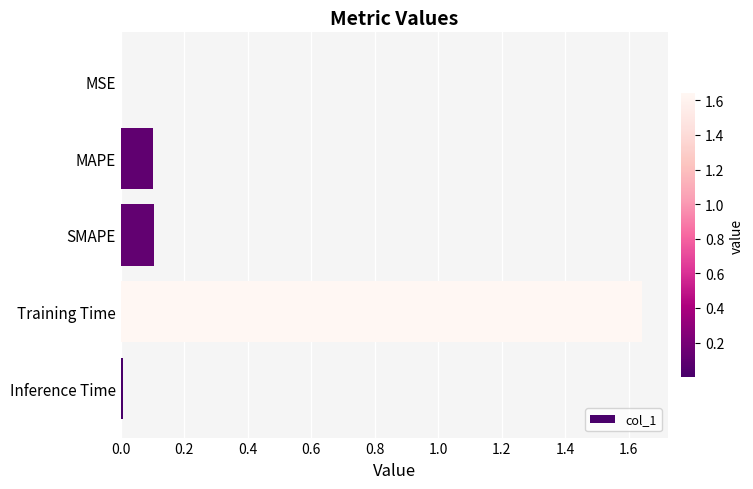

The chart shows a value of 0.0 at Inference Time. True or false?

True